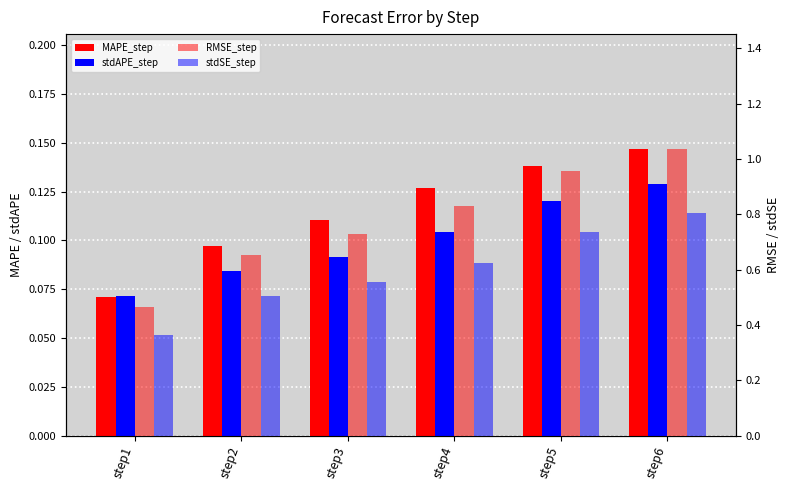

Reading left to right, list all the values displayed in this chart.

MAPE_step: 0.1	0.1	0.1	0.1	0.1	0.1
stdAPE_step: 0.1	0.1	0.1	0.1	0.1	0.1
RMSE_step: 0.5	0.7	0.7	0.8	1.0	1.0
stdSE_step: 0.4	0.5	0.6	0.6	0.7	0.8